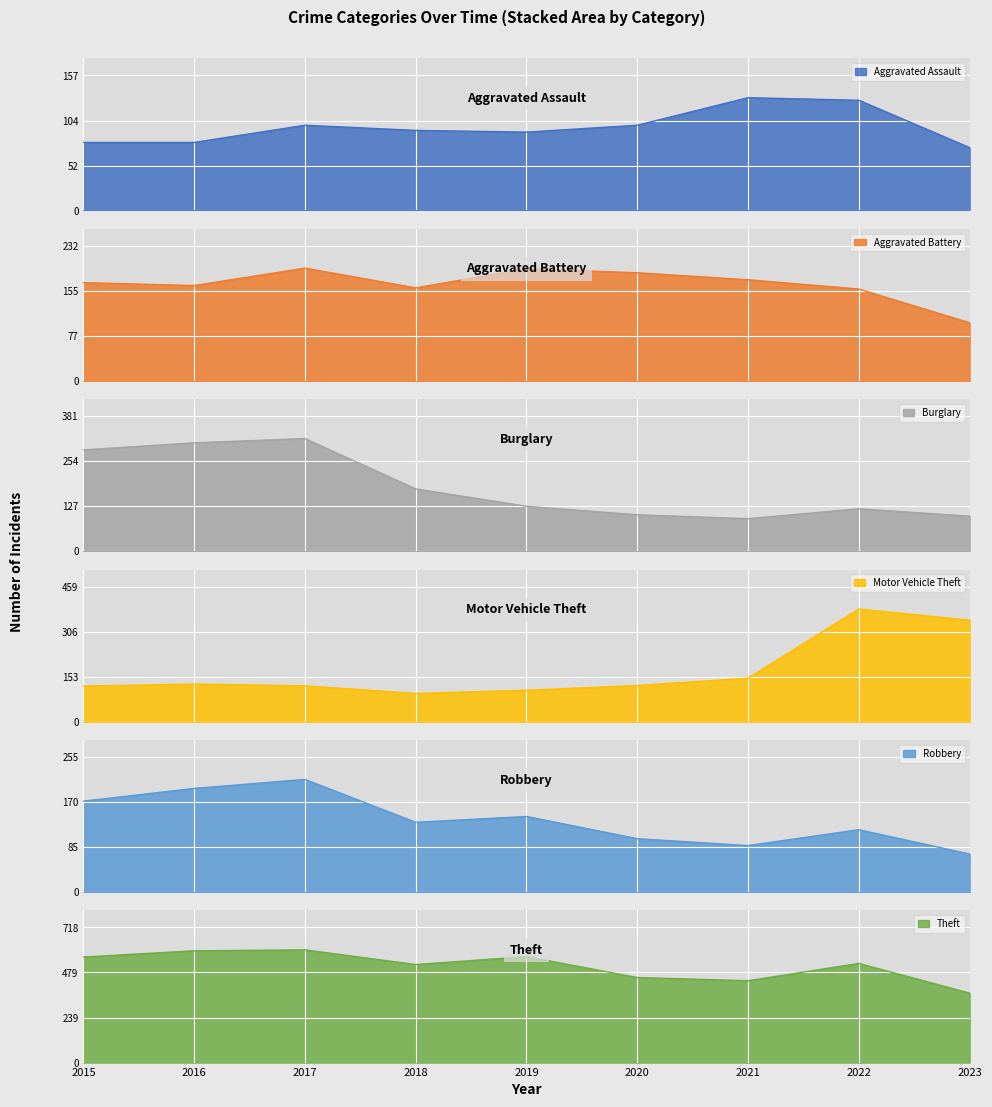

Which has a higher value, 2019 or 2022?

2022